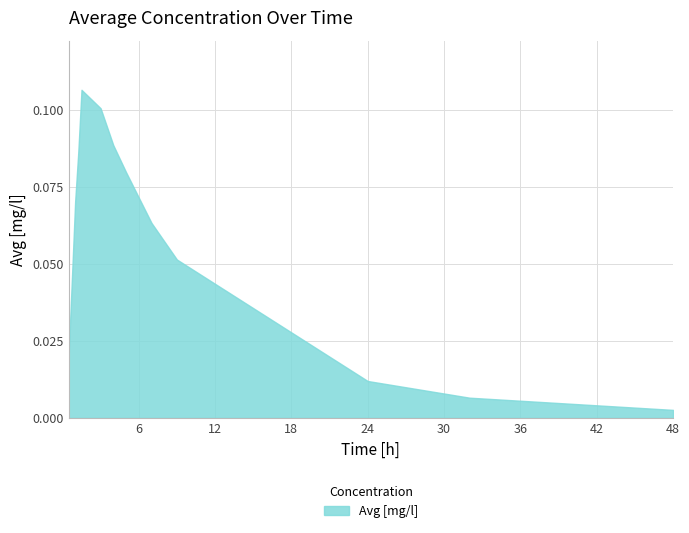

What is the average value?

0.1